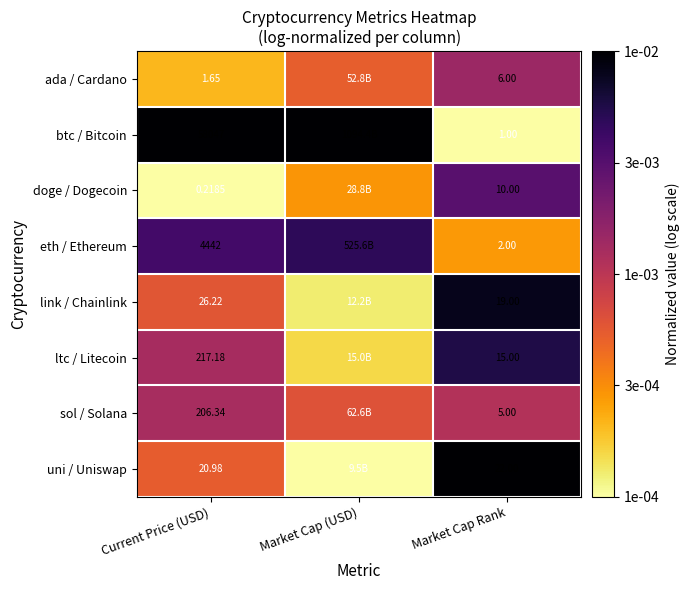

Rank the series at Current Price (USD) from highest to lowest value.

btc / Bitcoin, eth / Ethereum, ltc / Litecoin, sol / Solana, link / Chainlink, uni / Uniswap, ada / Cardano, doge / Dogecoin